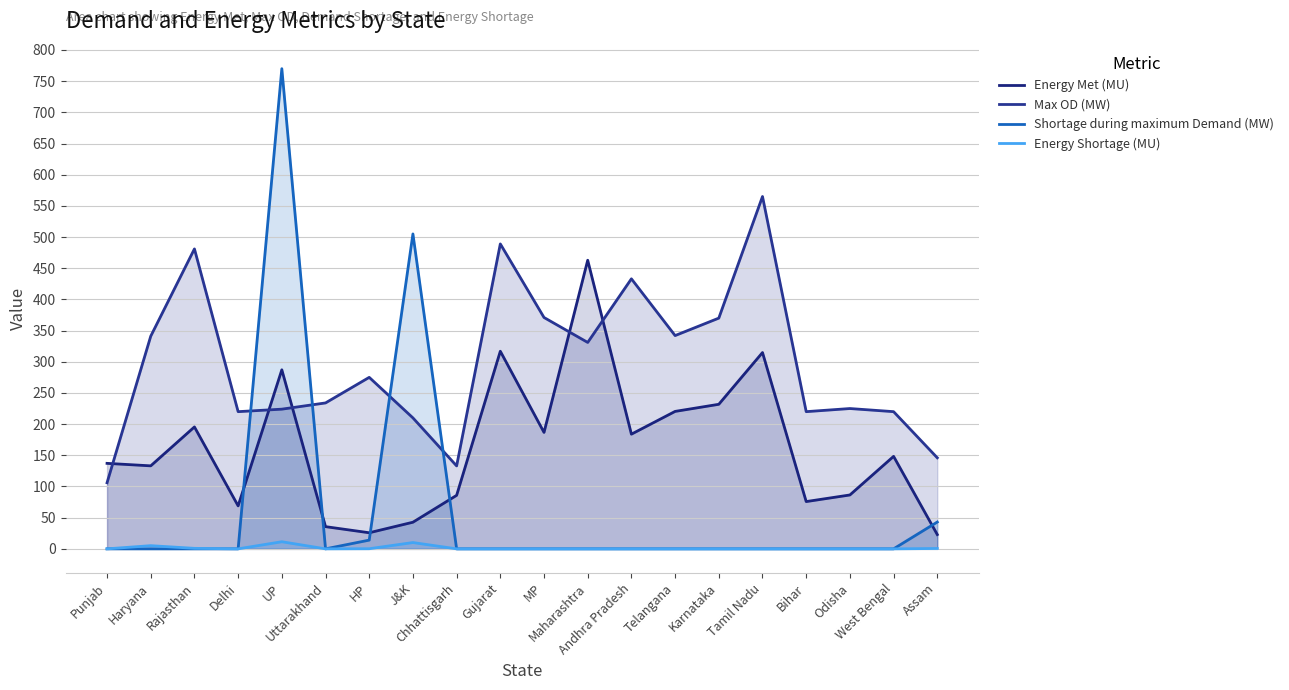

Where is the first local maximum for Shortage during maximum Demand (MW)?

UP